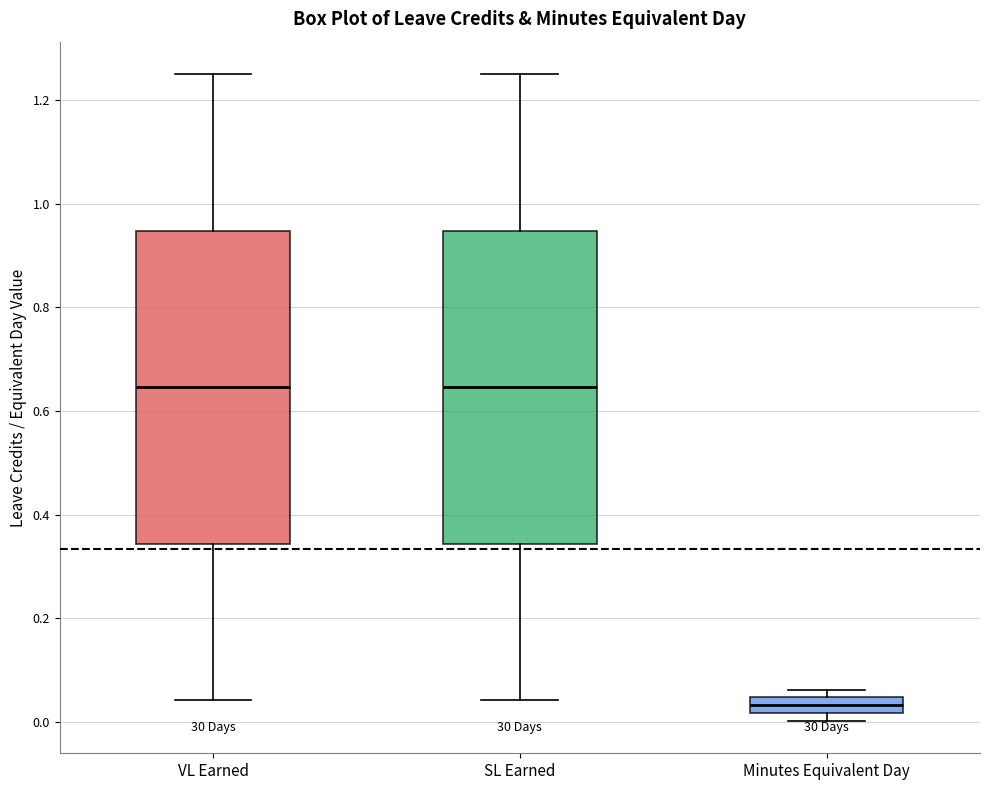

Reading left to right, read every box against the y-axis: the position of its median line, the range the box covers, and the ends of its whiskers. The values are not printed on the chart, so give them approximately, as read against the axis.

VL Earned: median 0.64, box 0.34 to 0.94, whiskers 0.04 to 1.26
SL Earned: median 0.64, box 0.34 to 0.94, whiskers 0.04 to 1.26
Minutes Equivalent Day: median 0.04 (inside the box), box 0.02 to 0.04, whiskers 0.00 to 0.06